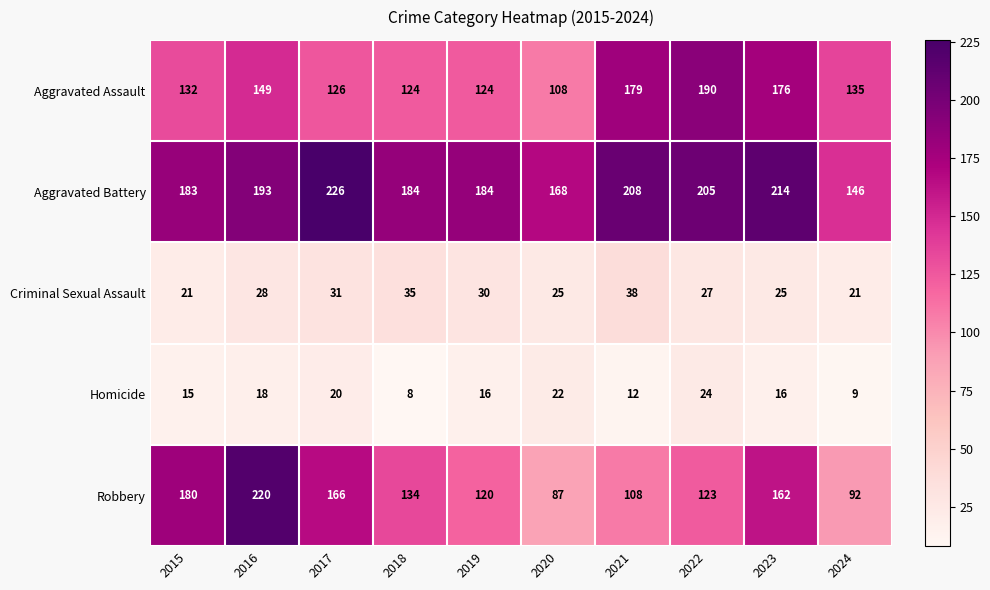

What is the difference between the maximum and minimum values in the Homicide series?

16